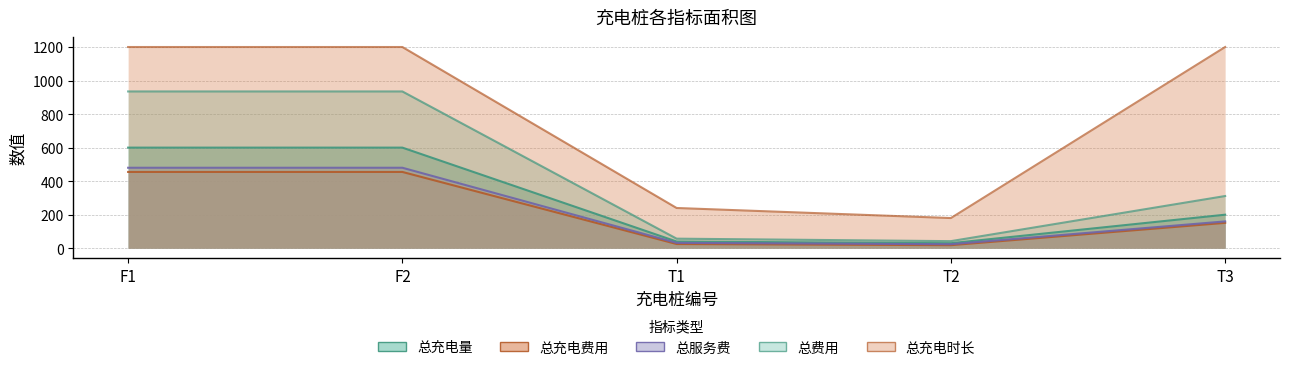

Which series changed the most between F2 and T1?

总充电时长